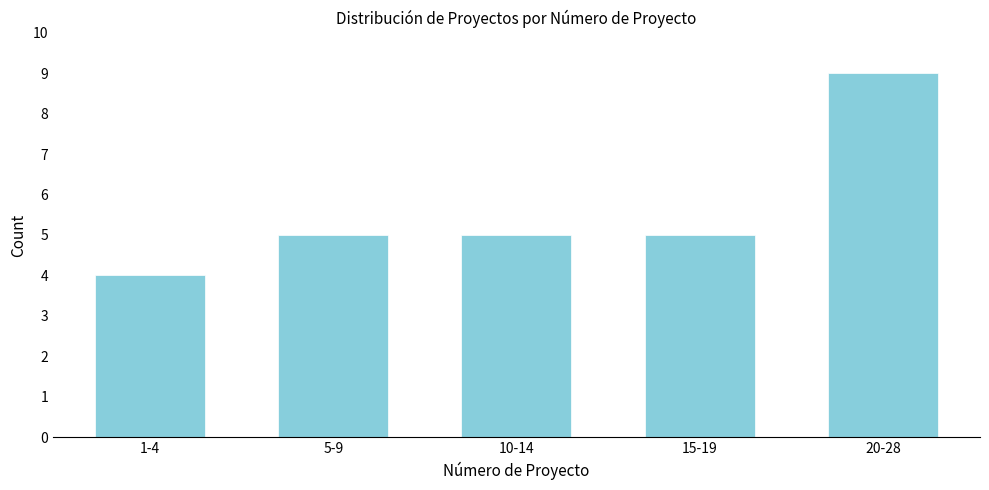

Reading left to right, transcribe all the data shown in this chart.

1-4=4	5-9=5	10-14=5	15-19=5	20-28=9